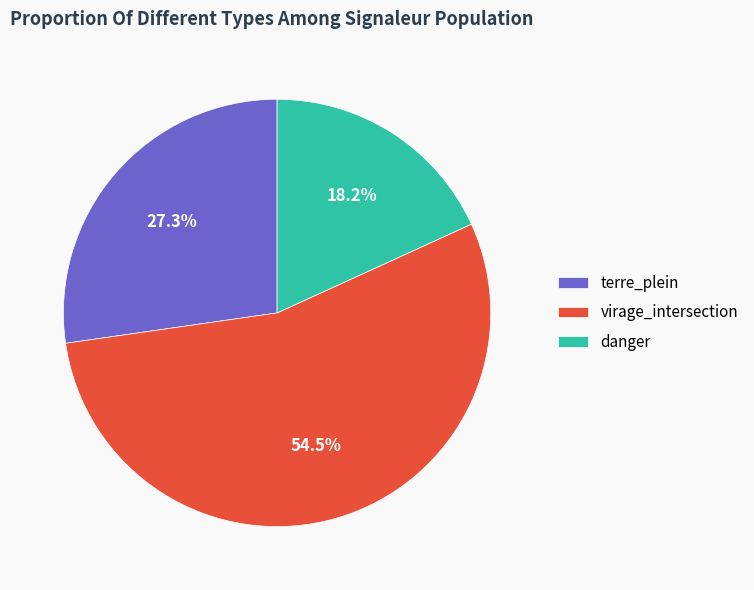

What percentage do terre_plein and danger together represent?

45.5%